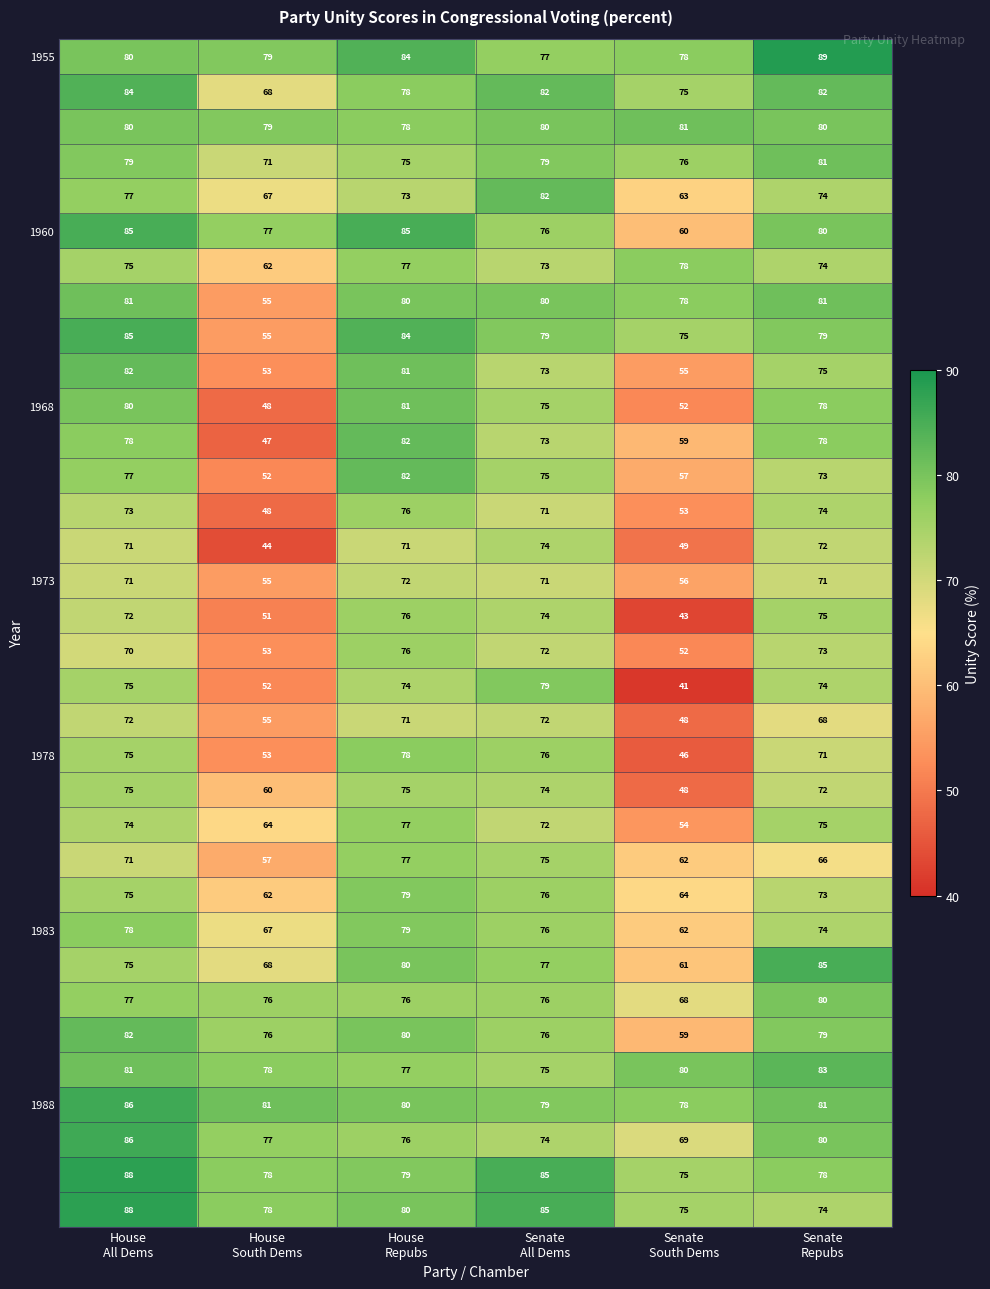

At how many categories does at least one series exceed 67?

6